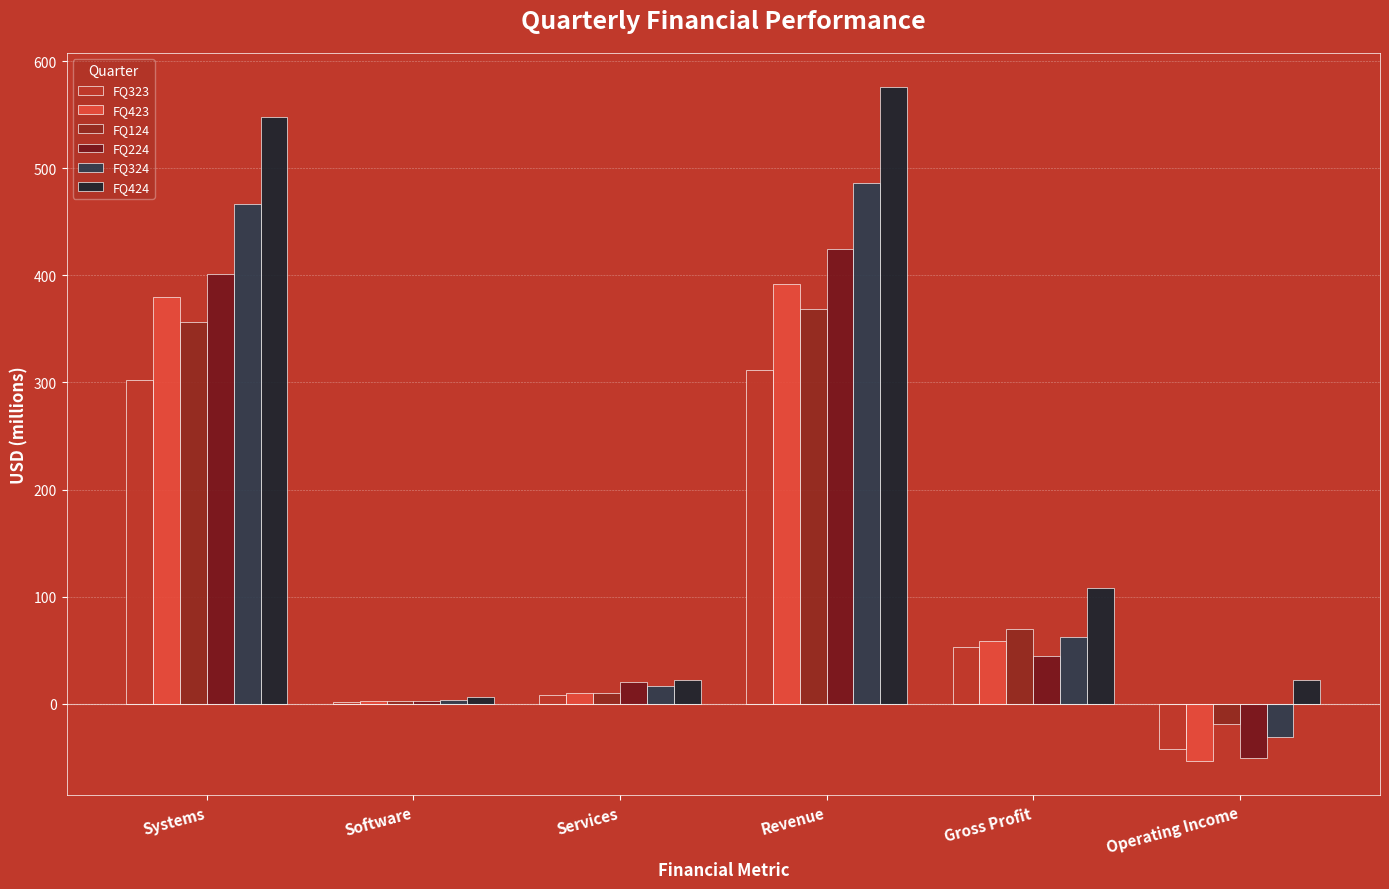

At which label is FQ124 closest to 174?

Gross Profit